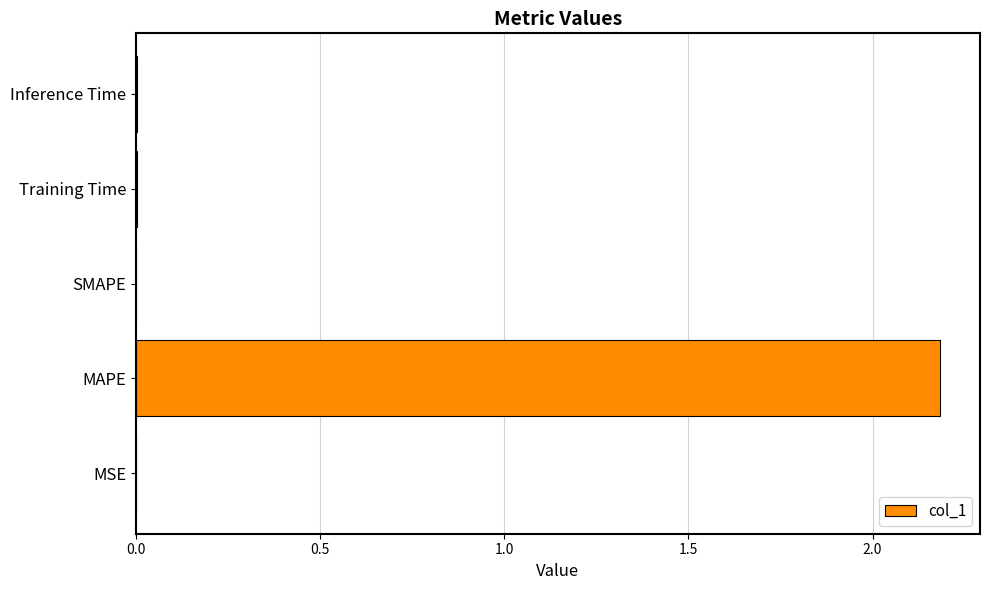

Which category has the highest value across all series?

MAPE